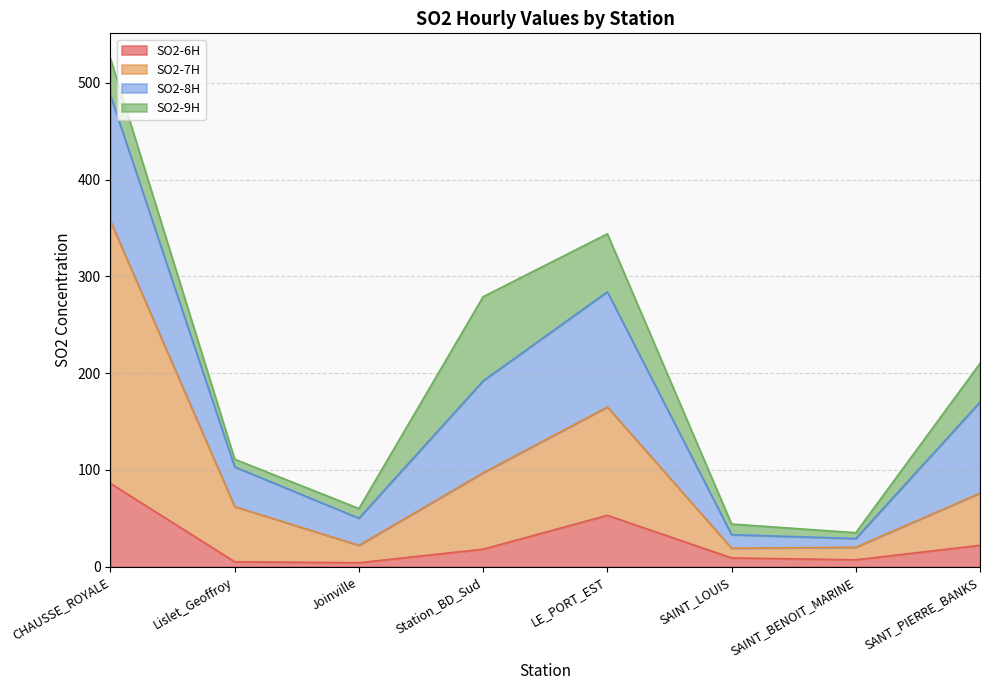

Reading left to right, what are all the values shown in this chart?

SO2-6H: Joinville=4	Station_BD_Sud=18	Lislet_Geoffroy=5	LE_PORT_EST=53	CHAUSSE_ROYALE=86	SAINT_LOUIS=9	SANT_PIERRE_BANKS=22	SAINT_BENOIT_MARINE=7
SO2-7H: Joinville=18	Station_BD_Sud=79	Lislet_Geoffroy=57	LE_PORT_EST=112	CHAUSSE_ROYALE=271	SAINT_LOUIS=10	SANT_PIERRE_BANKS=54	SAINT_BENOIT_MARINE=13
SO2-8H: Joinville=28	Station_BD_Sud=95	Lislet_Geoffroy=41	LE_PORT_EST=119	CHAUSSE_ROYALE=130	SAINT_LOUIS=14	SANT_PIERRE_BANKS=94	SAINT_BENOIT_MARINE=9
SO2-9H: Joinville=10	Station_BD_Sud=87	Lislet_Geoffroy=8	LE_PORT_EST=60	CHAUSSE_ROYALE=38	SAINT_LOUIS=11	SANT_PIERRE_BANKS=40	SAINT_BENOIT_MARINE=6